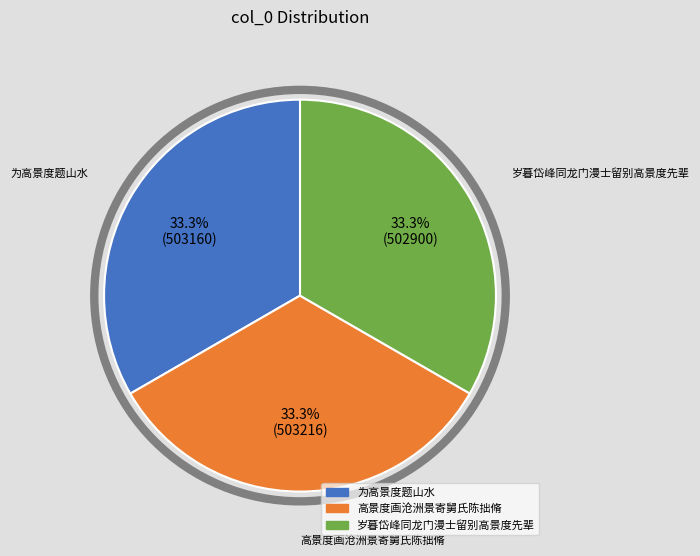

What percentage is the 岁暮岱峰同龙门漫士留别高景度先辈 slice, to the nearest percent?

33%